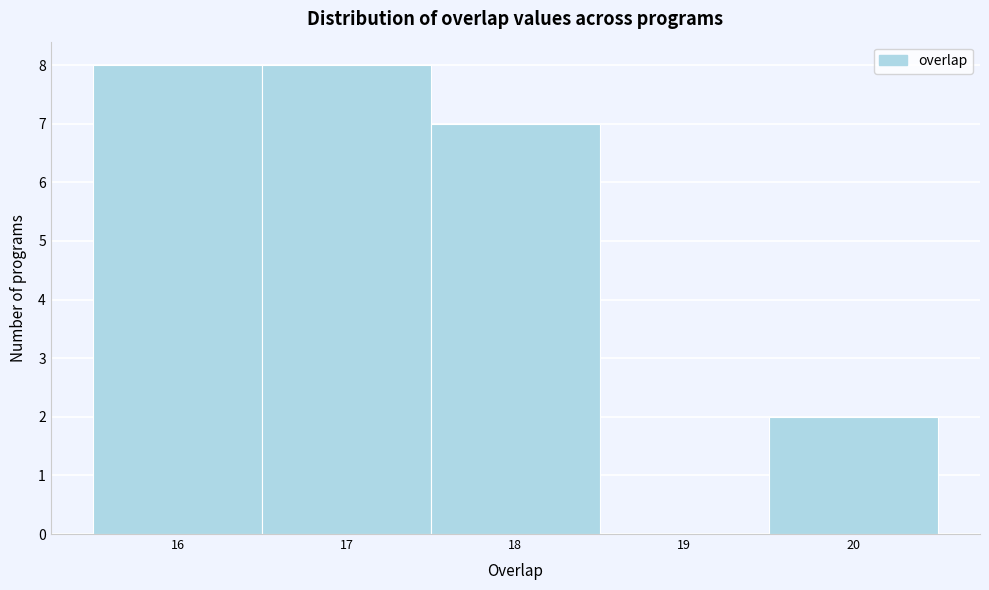

Reading left to right, transcribe this chart: for each bar, give the range it covers on the x-axis and its height. The values are not printed on the chart, so give them approximately, as read against the axis.

15.5 to 16.5: 8
16.5 to 17.5: 8
17.5 to 18.5: 7
18.5 to 19.5: 0
19.5 to 20.5: 2